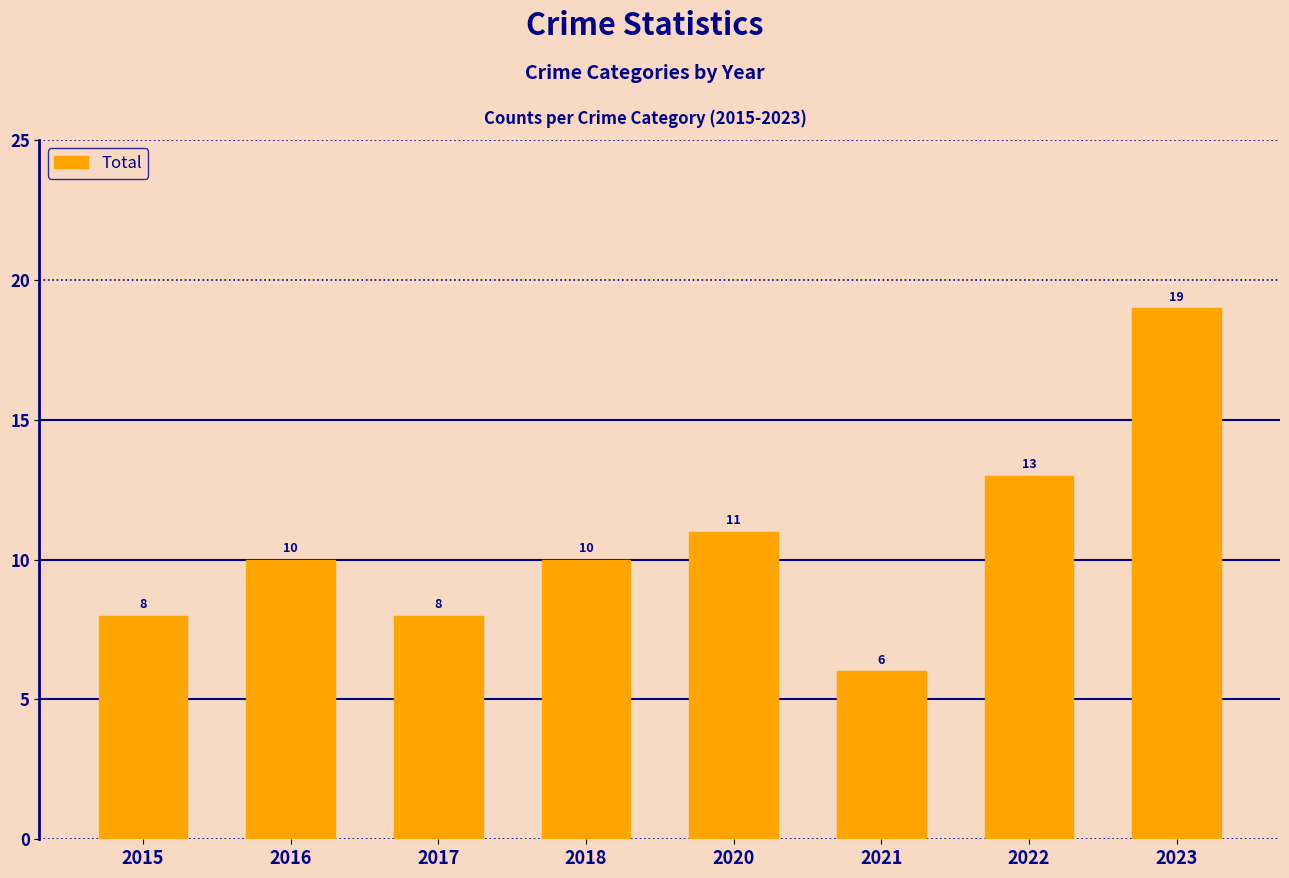

What is the value of the 5th bar from the left?

11